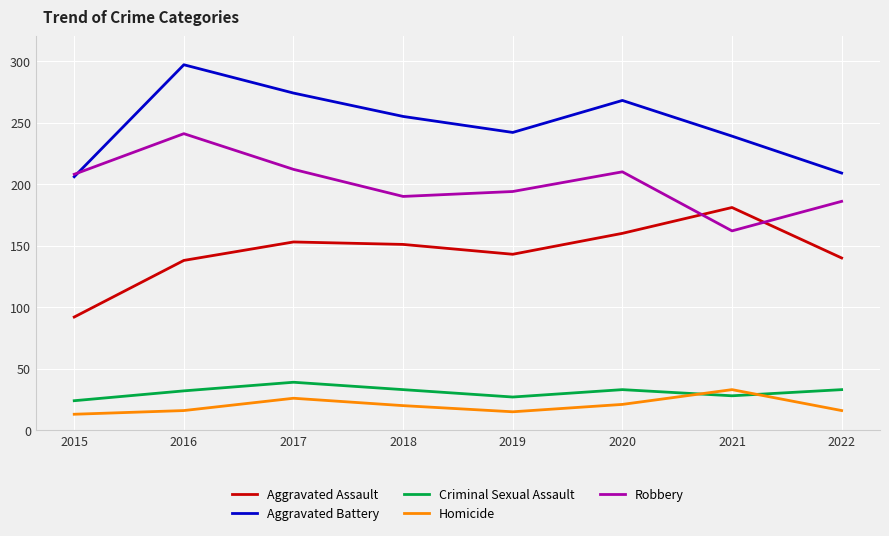

How many lines are shown in the chart?

5